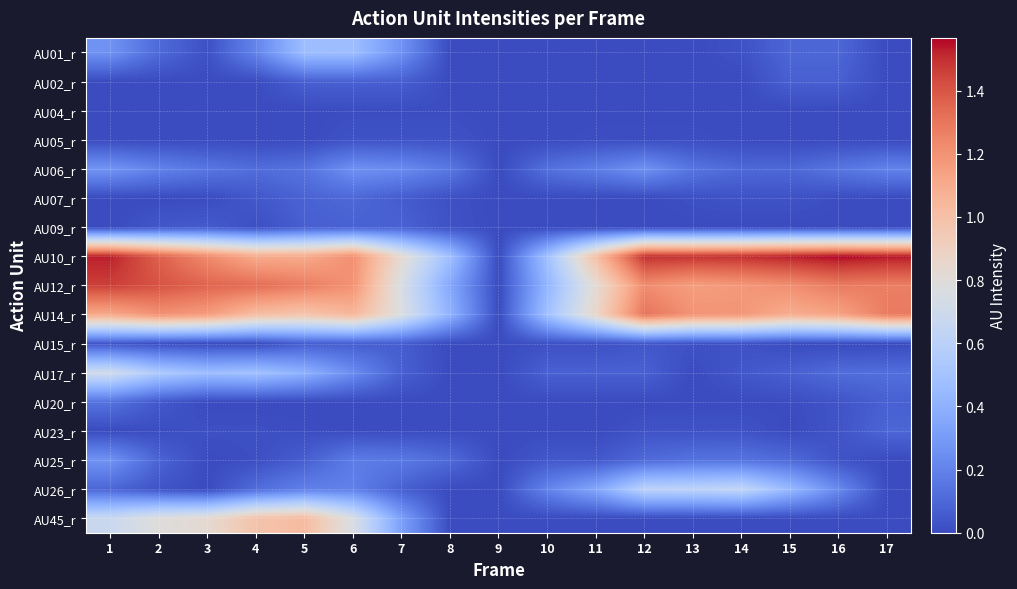

At how many categories does at least one series exceed 1?

13